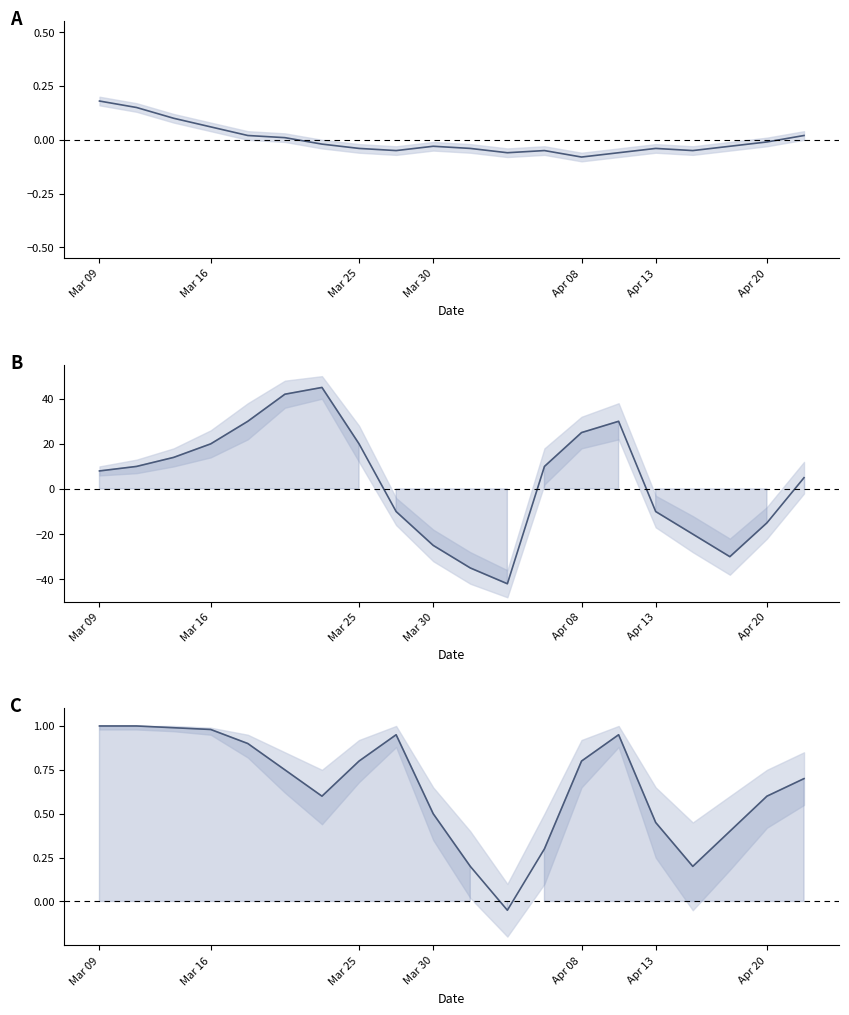

What position from the right is Mar 09?

20